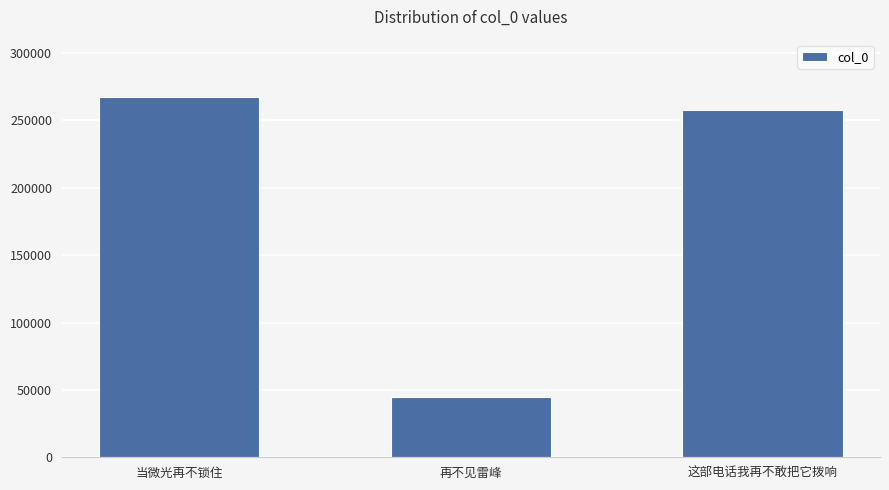

What is the label of the 2nd bar from the right?

再不见雷峰